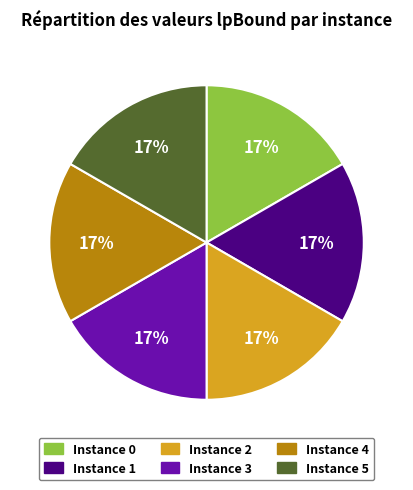

Does any single category account for the majority?

No